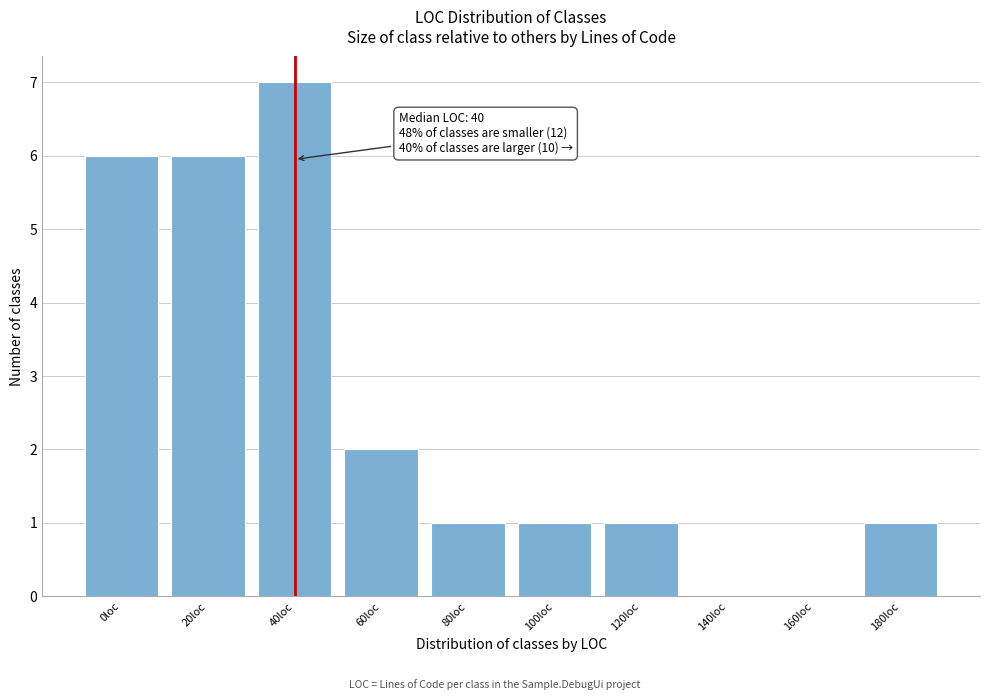

Reading right to left, list all the values displayed in this chart.

180loc=1	160loc=0	140loc=0	120loc=1	100loc=1	80loc=1	60loc=2	40loc=7	20loc=6	0loc=6